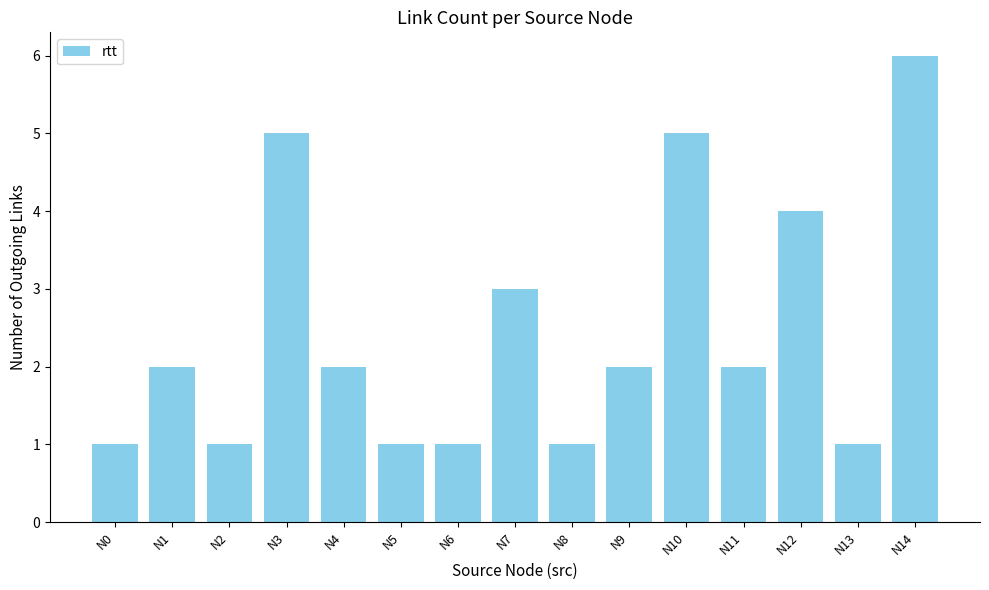

Reading left to right, extract all data points from this chart.

1	2	1	5	2	1	1	3	1	2	5	2	4	1	6